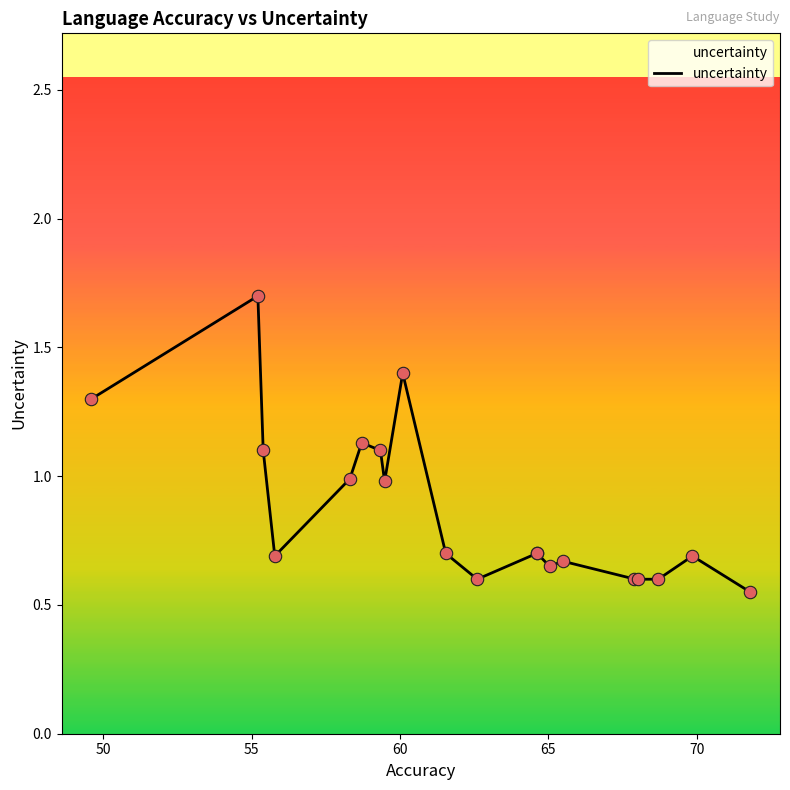

What is the maximum value shown in the chart?

1.7